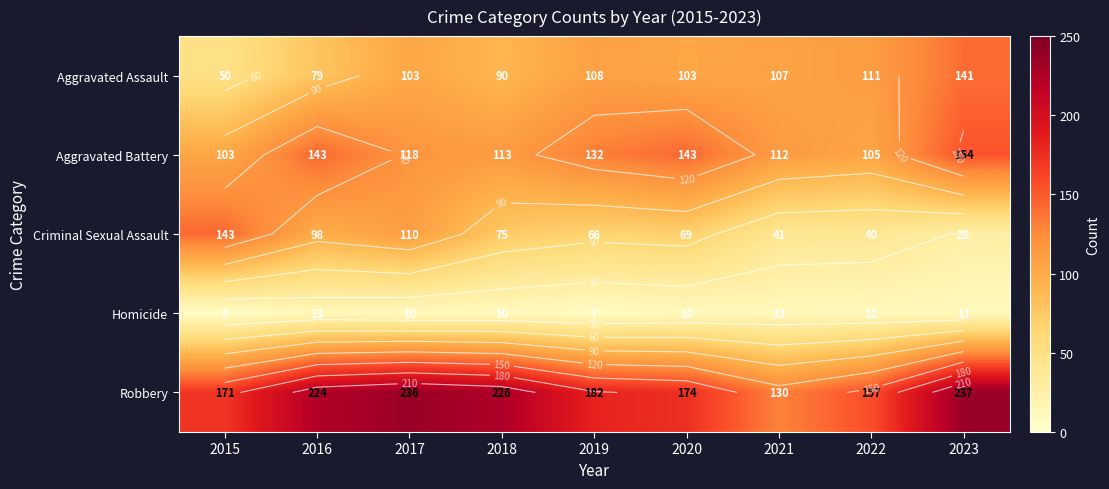

Which series has the widest spread of values?

Criminal Sexual Assault